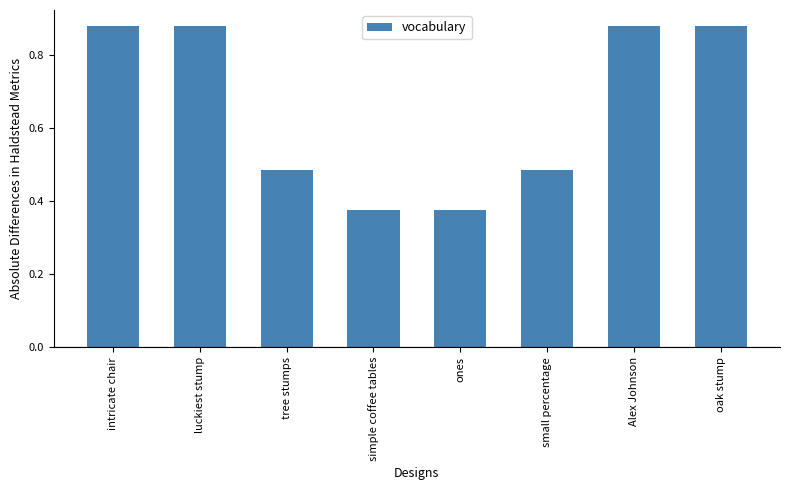

The value at luckiest stump is 0.6. True or false?

False